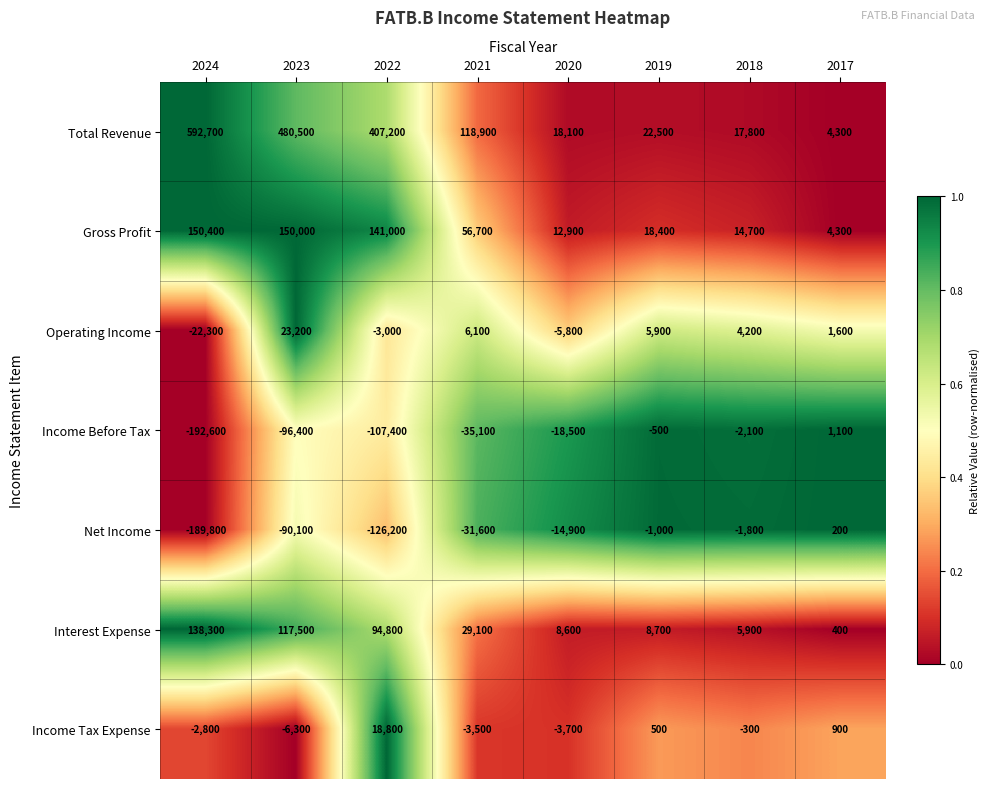

What is the difference between the highest and lowest values at 2017?

4100